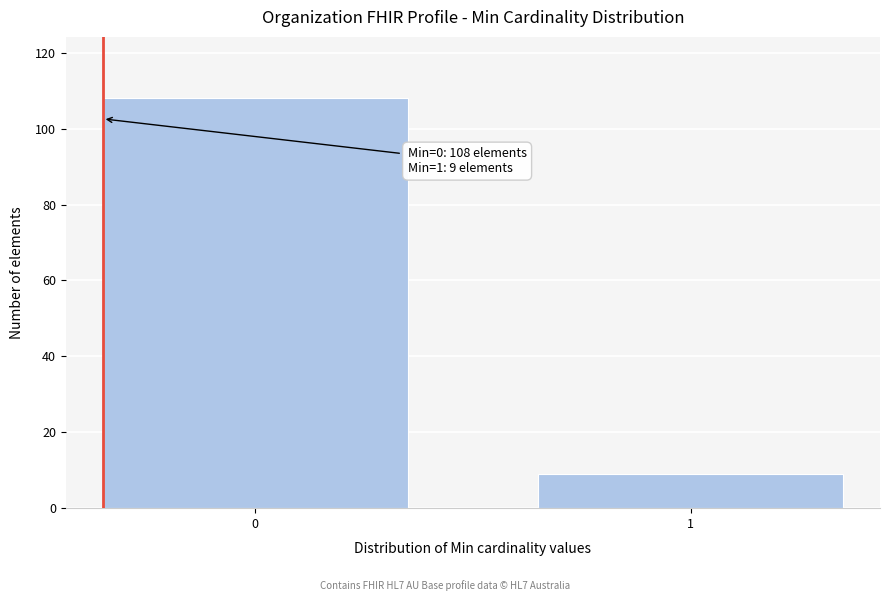

Reading right to left, list all the values displayed in this chart.

9	108